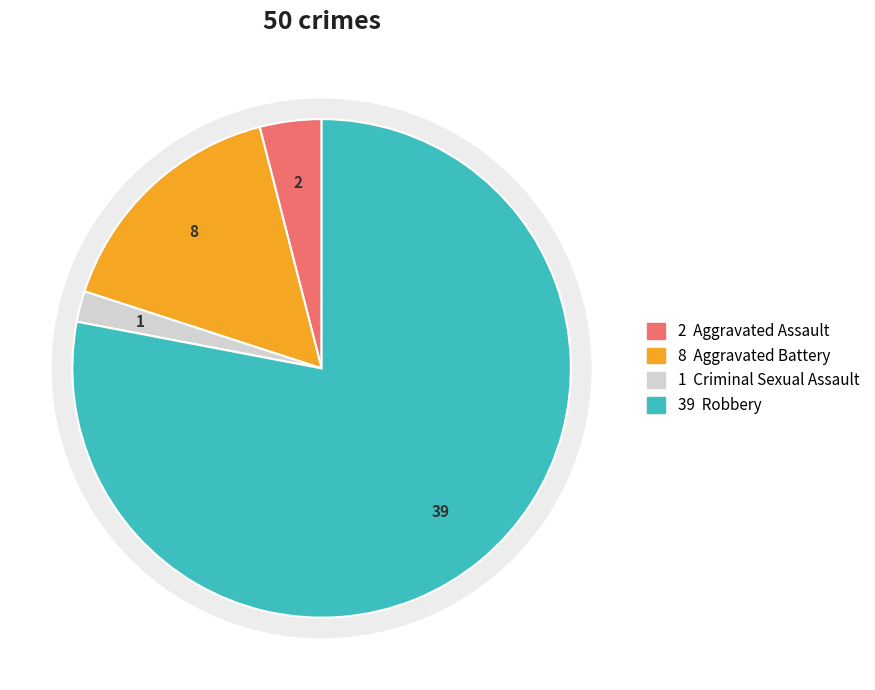

How many segments does this pie chart have?

4